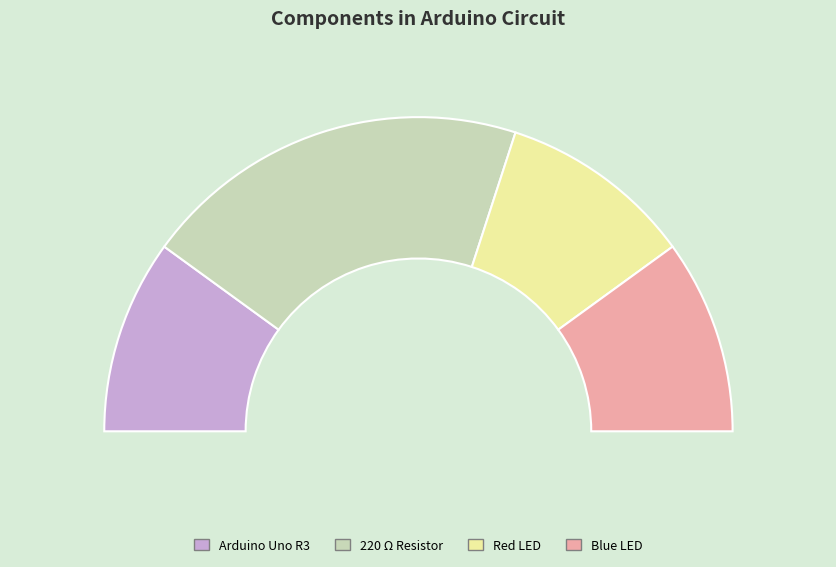

To the nearest percent, what portion does R1, R2 represent?

40%